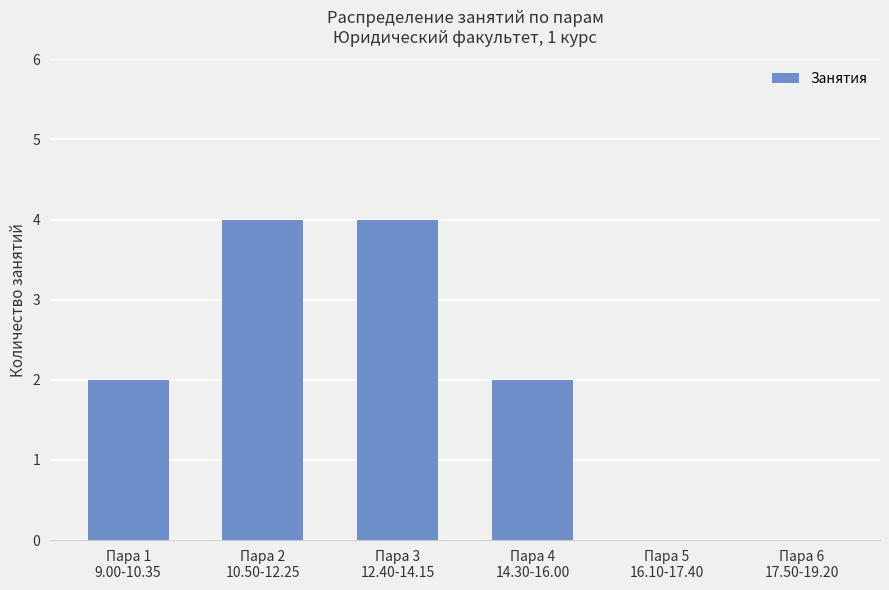

What is the maximum value shown in the chart?

4